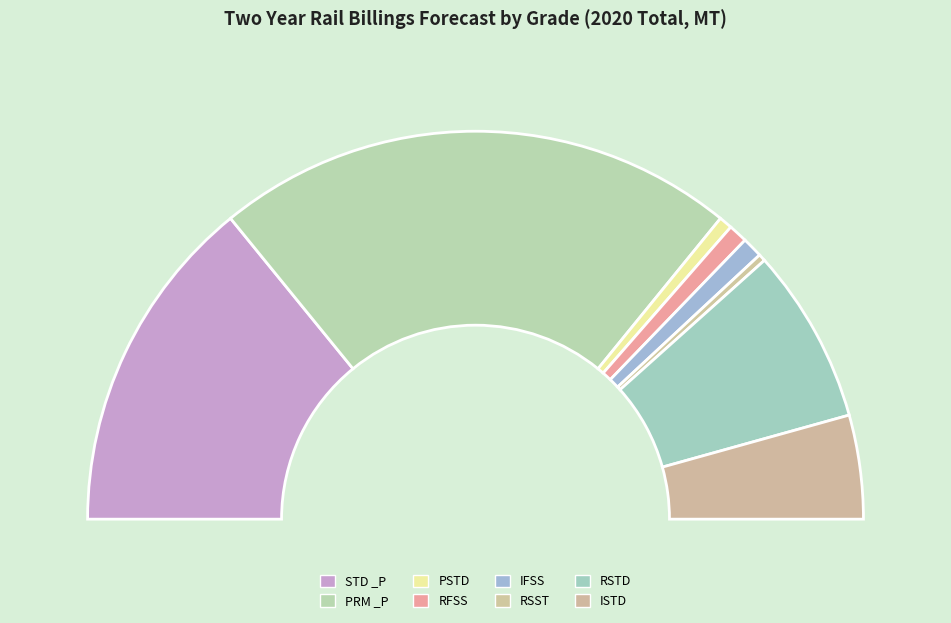

What percentage is the RFSS slice, to the nearest percent?

2%